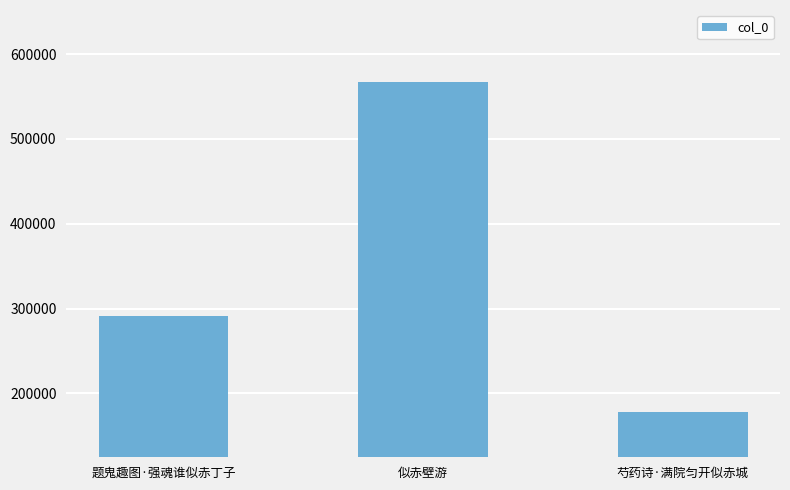

At which label is the value closest to 372581?

题鬼趣图·强魂谁似赤丁子